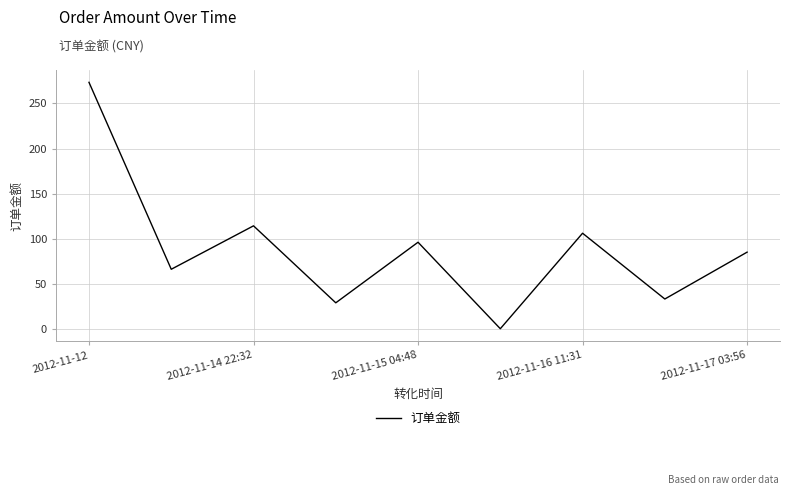

What is the greatest value displayed?

273.5